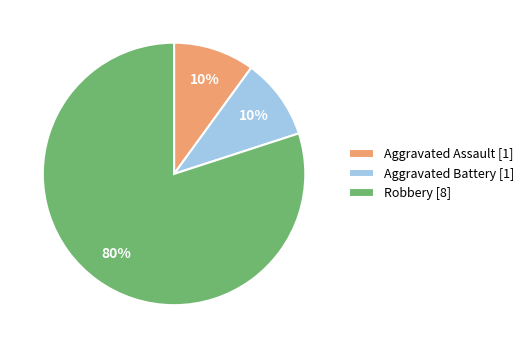

To the nearest percent, what portion does Robbery represent?

80%